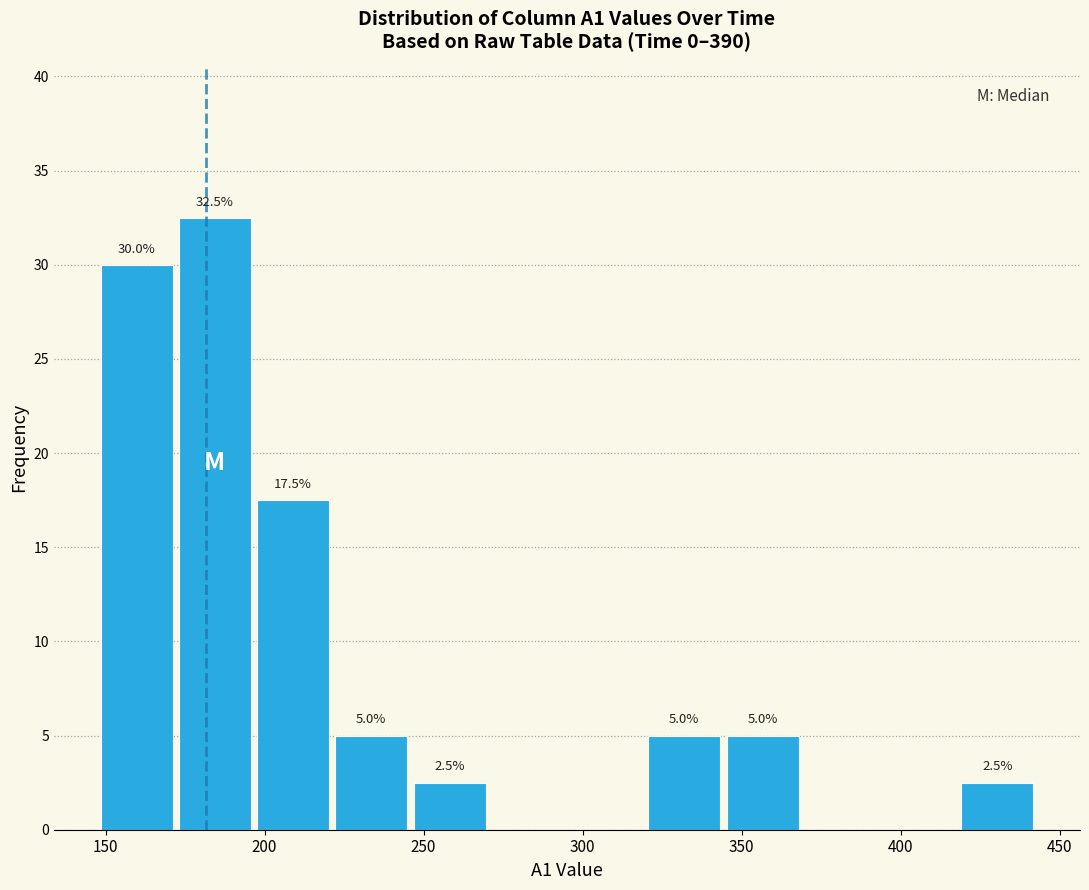

Over which range of the x-axis is the bar tallest?

170 to 195